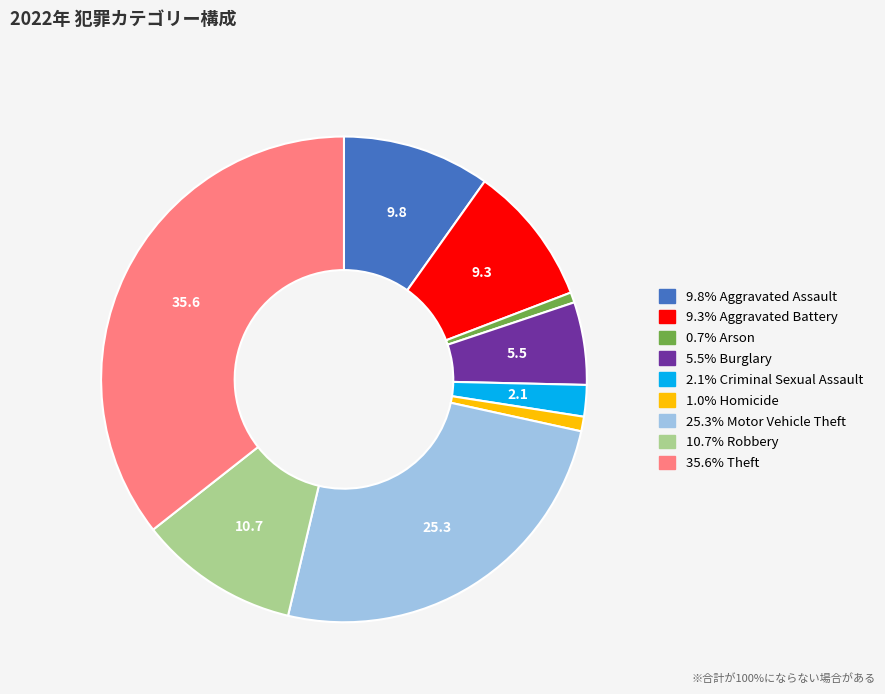

Is there any slice that represents more than half of the pie?

No